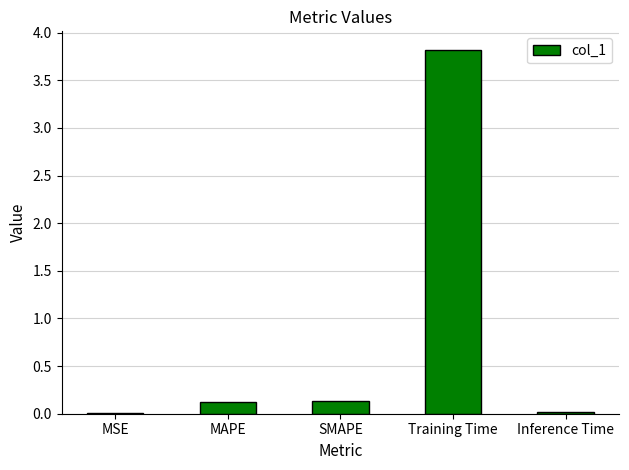

What is the sum of all values?

4.1